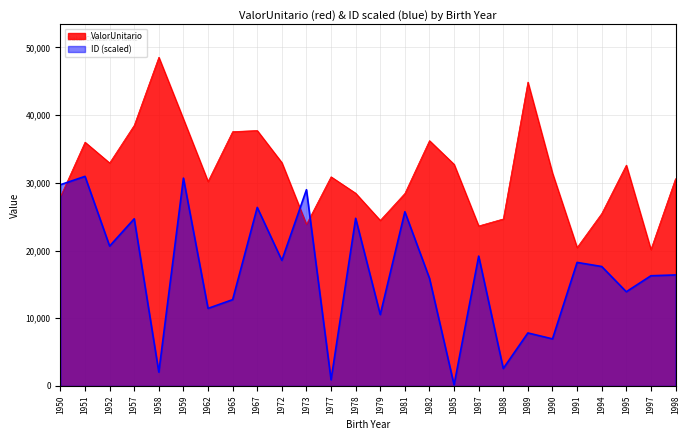

The value of ValorUnitario at 1959 is 39420.8. True or false?

True